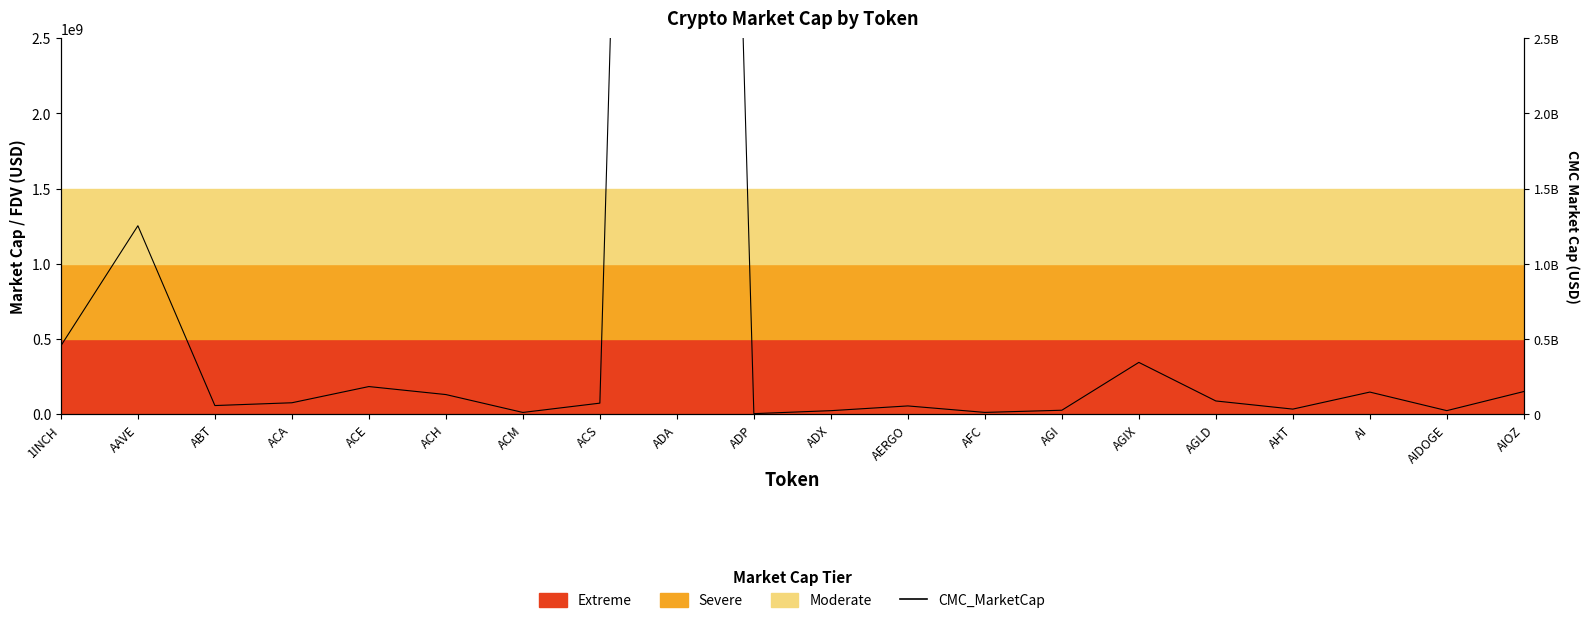

What is the label of the 16th point from the right?

ACE